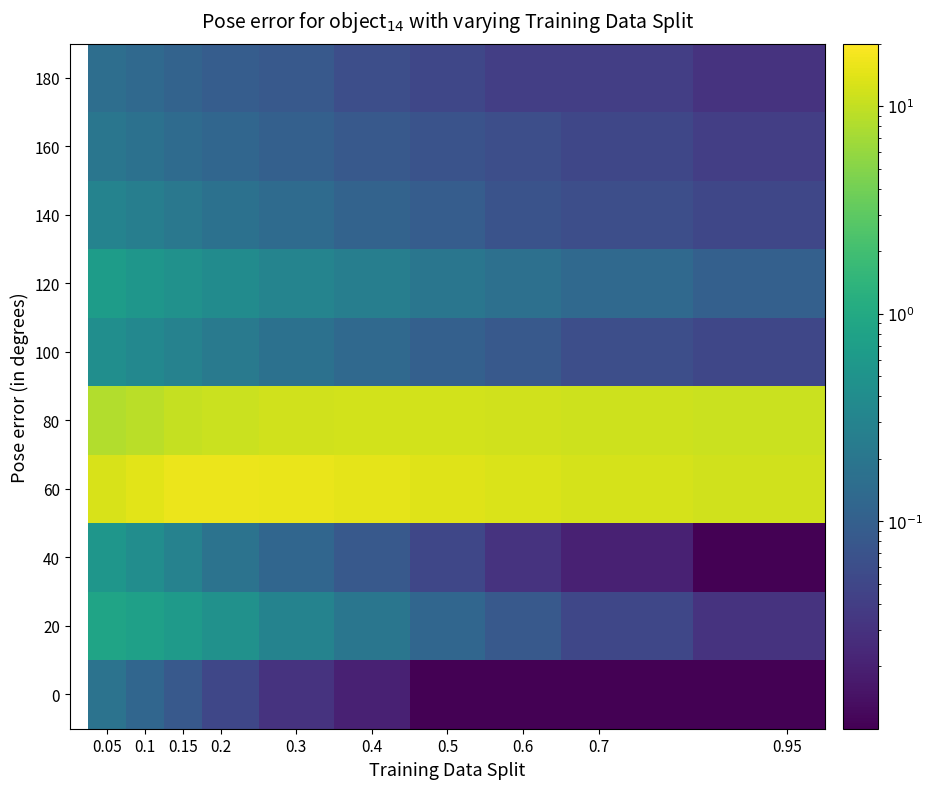

How many series are shown in this chart?

10